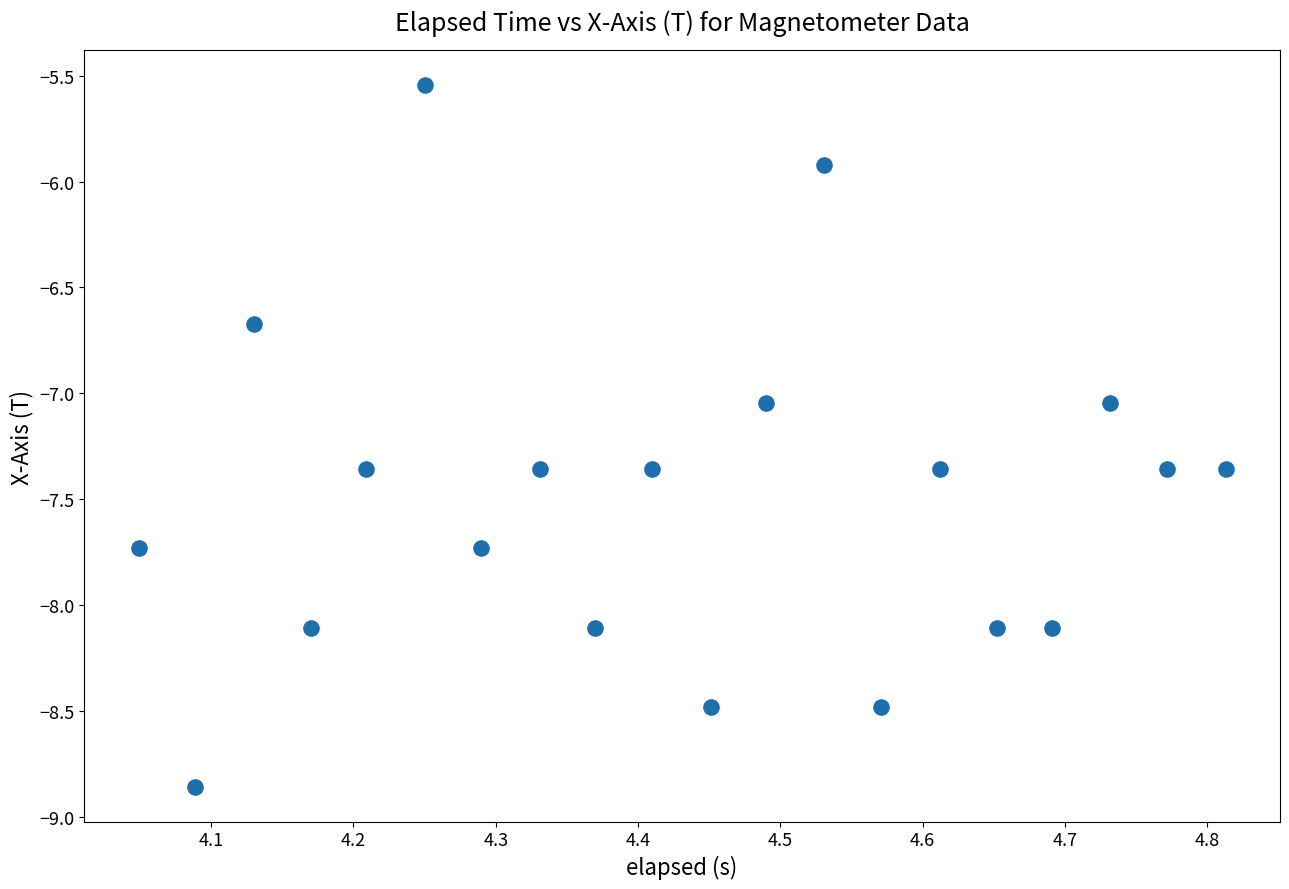

What is the range of X values (max minus min)?

0.8